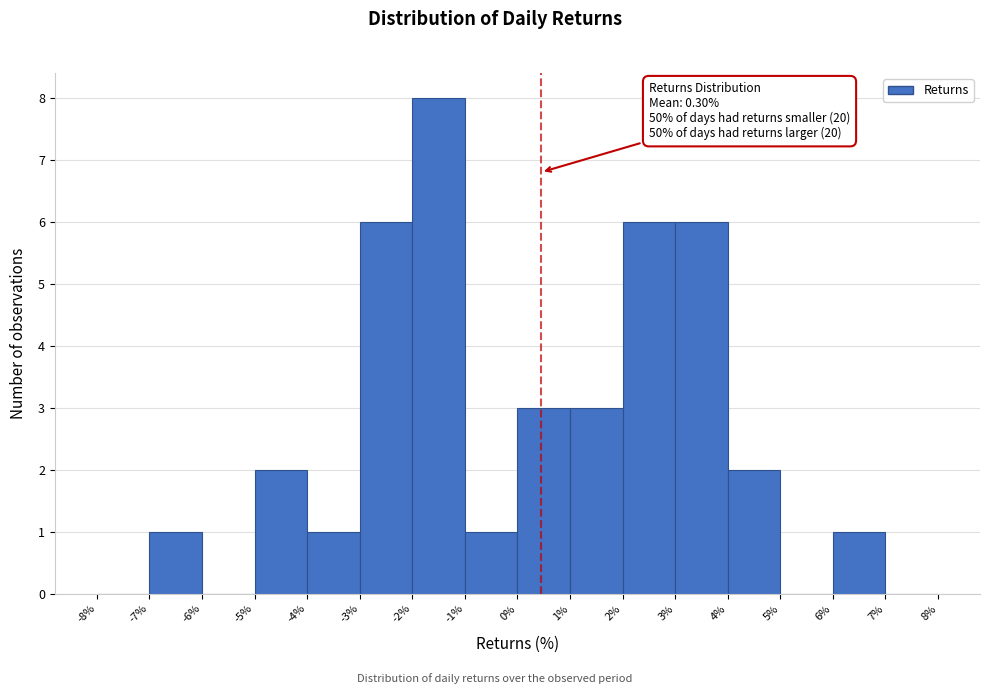

Over which range of the x-axis is the bar tallest?

-2% to -1%